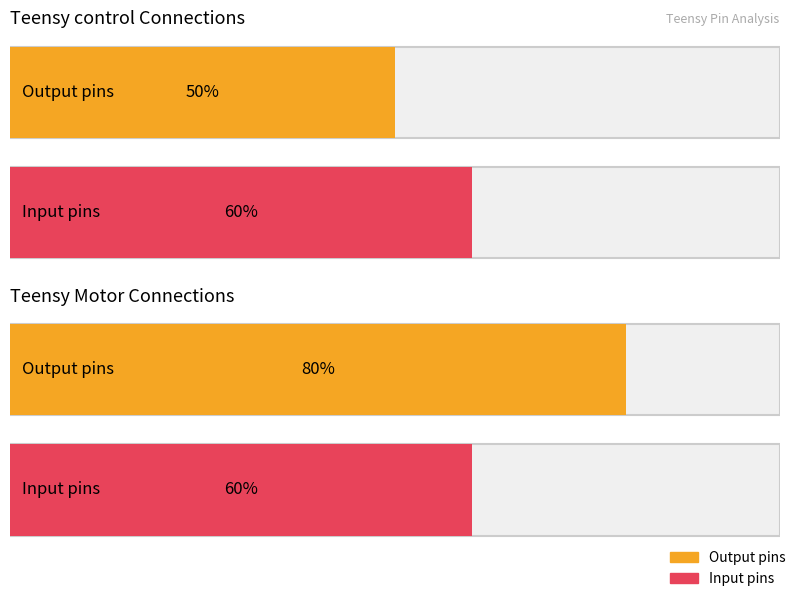

How many bars are there in each group?

2